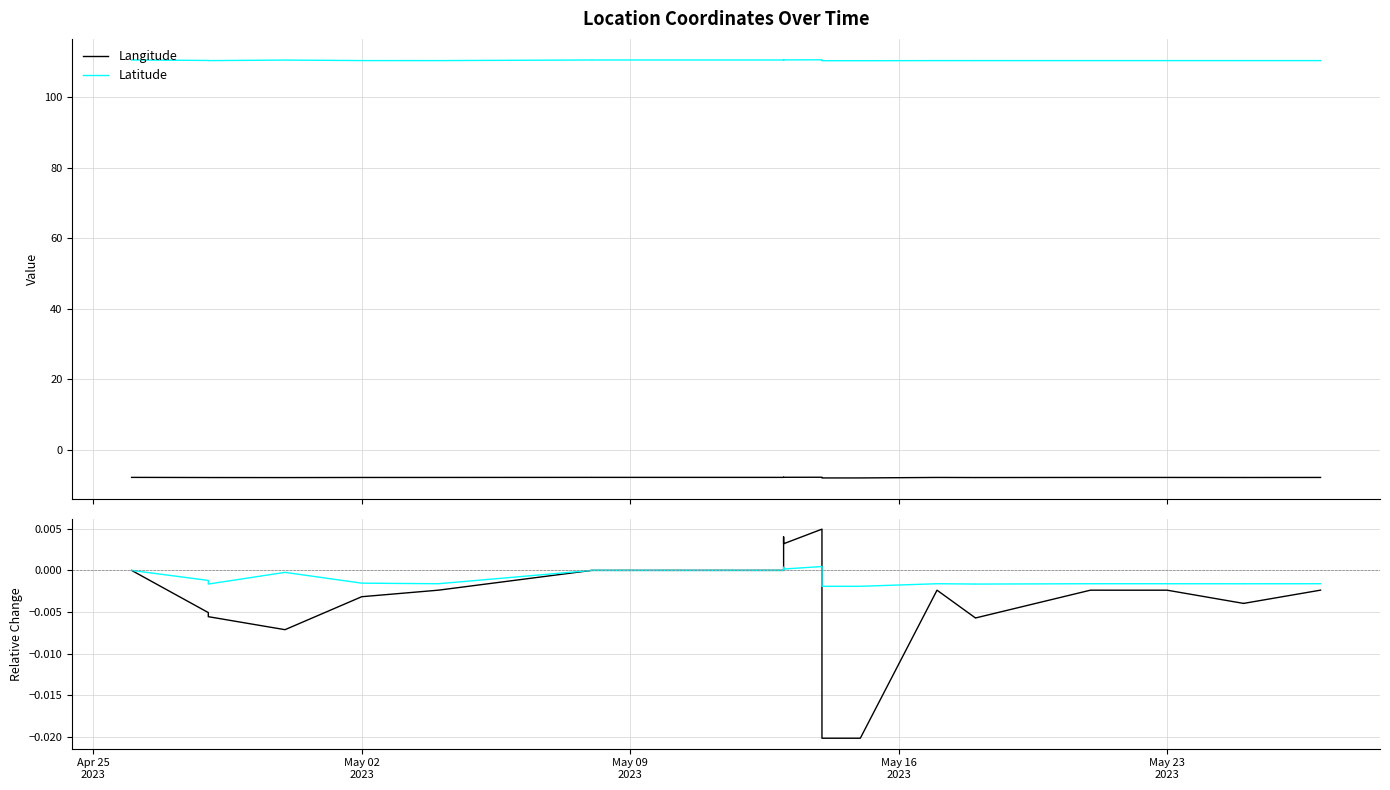

Is the value of Langitude (normalized) at May 09
2023 greater than the value of Langitude at 5?

Yes